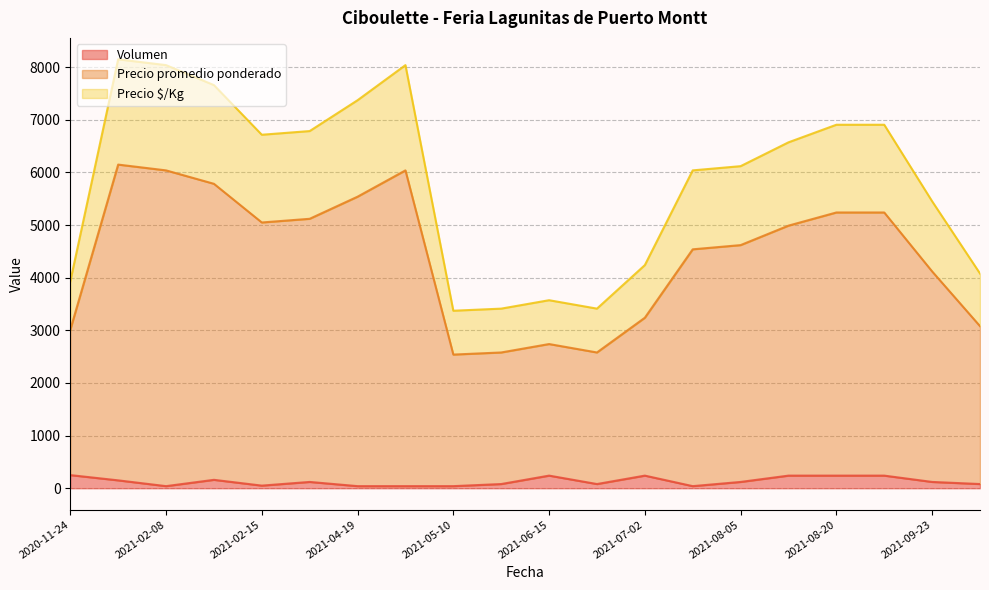

The value of Volumen at 2021-07-02 is 139. True or false?

False